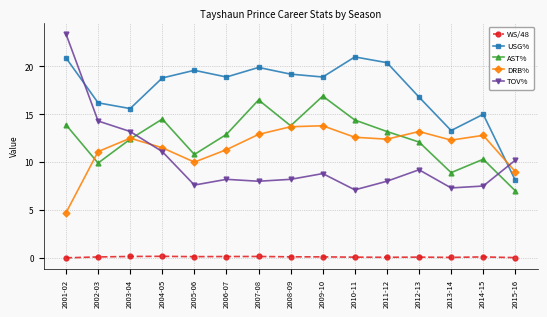

Which series changed the most between 2002-03 and 2003-04?

AST%